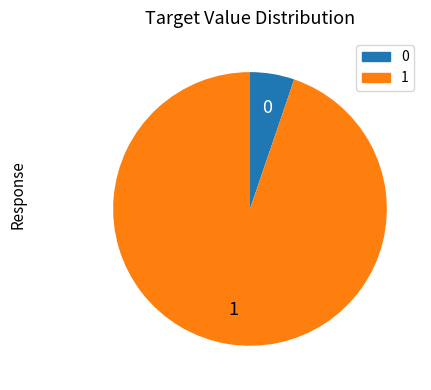

Is there a majority slice in this chart?

Yes